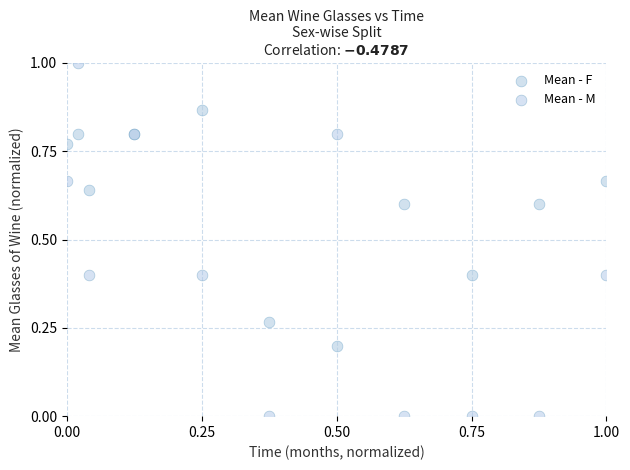

Which series has the widest spread of Y values?

Mean - M